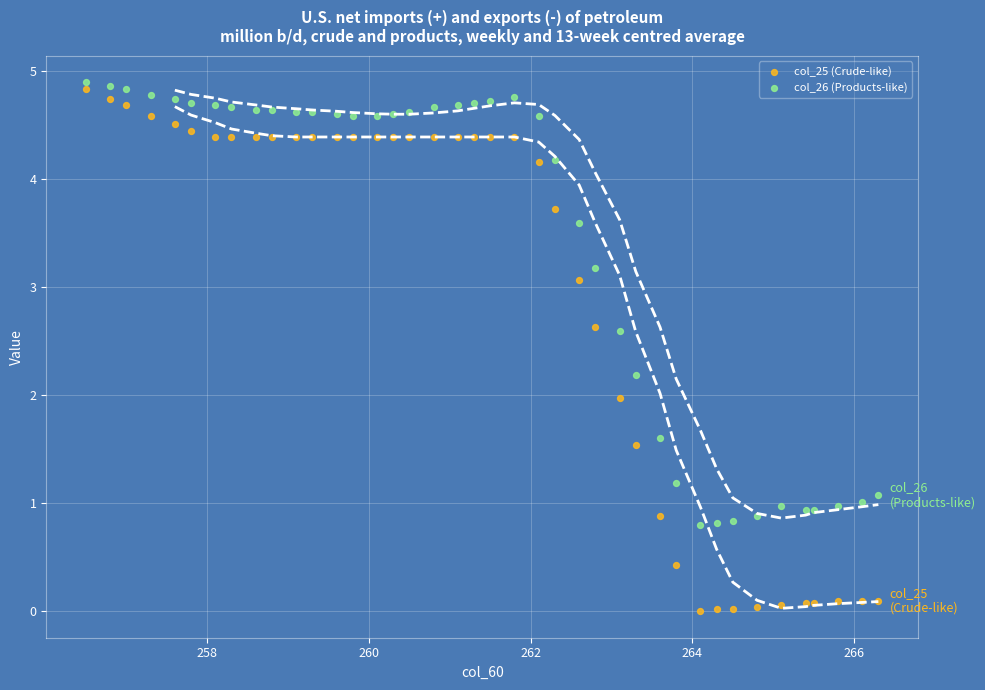

Which series reaches the minimum Y coordinate?

col_25 (Crude-like)